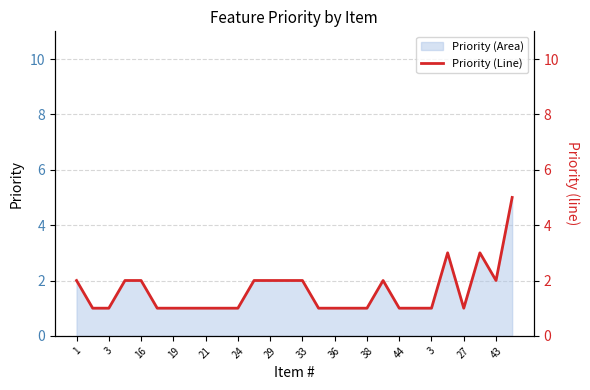

Reading left to right, what are all the values shown in this chart?

2	1	1	2	2	1	1	1	1	1	1	2	2	2	2	1	1	1	1	2	1	1	1	3	1	3	2	5